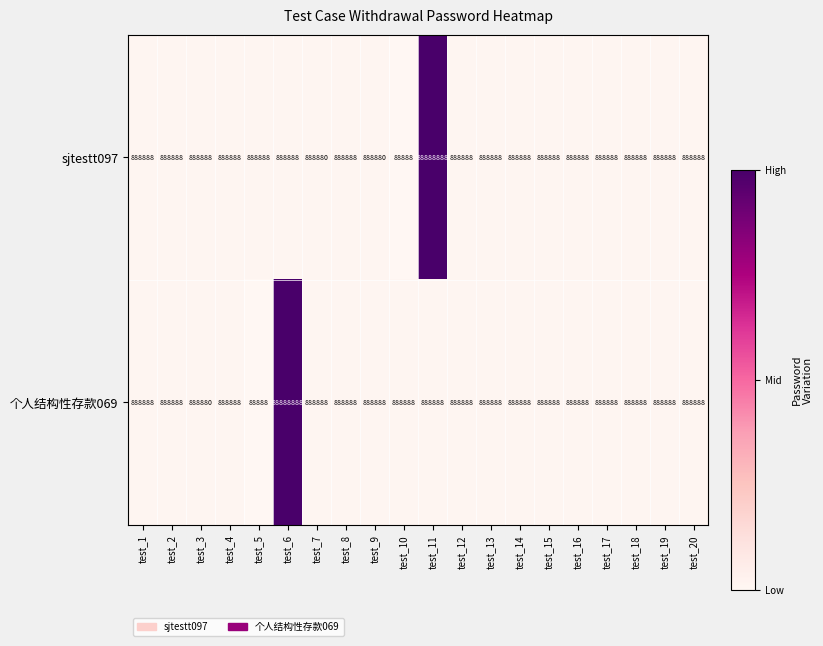

What is the spread (max minus min) of values at test_11?

88000000